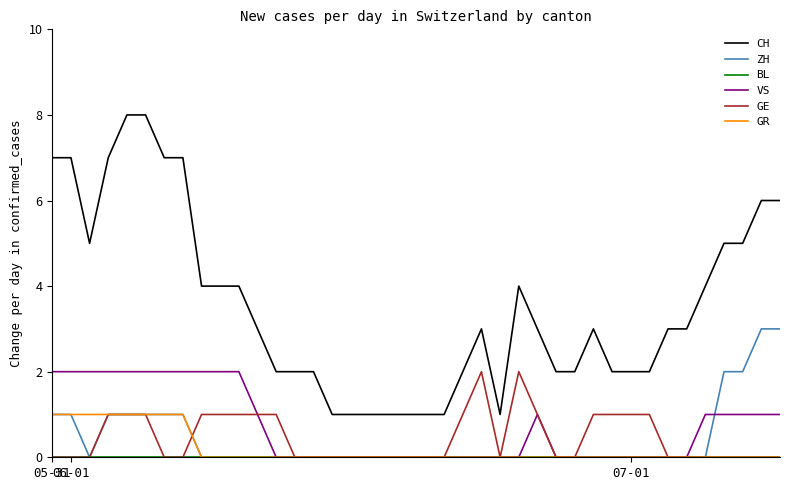

Which series has the largest total across all categories?

CH